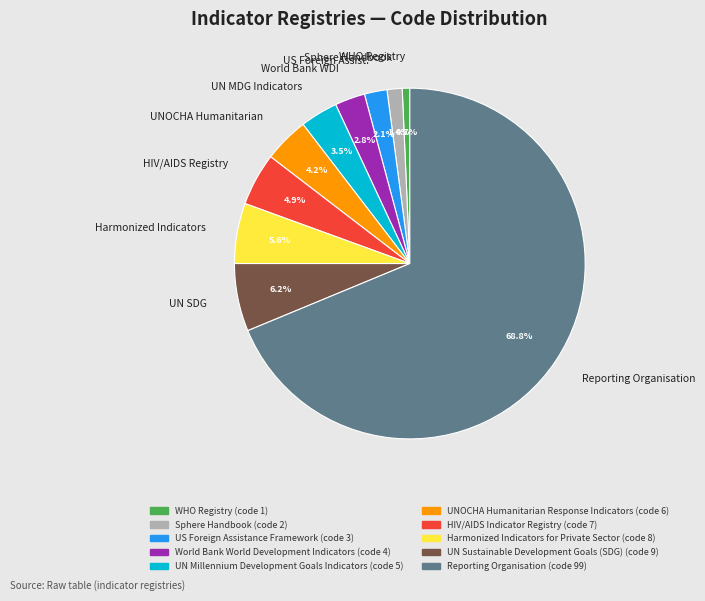

Combined, do US Foreign Assist. and Reporting Organisation account for over 50%?

Yes